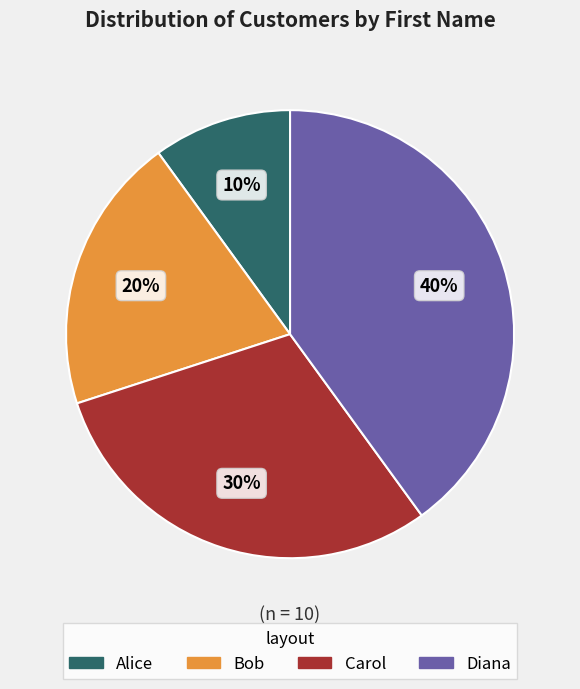

To the nearest percent, what percentage of the pie is Carol?

30%